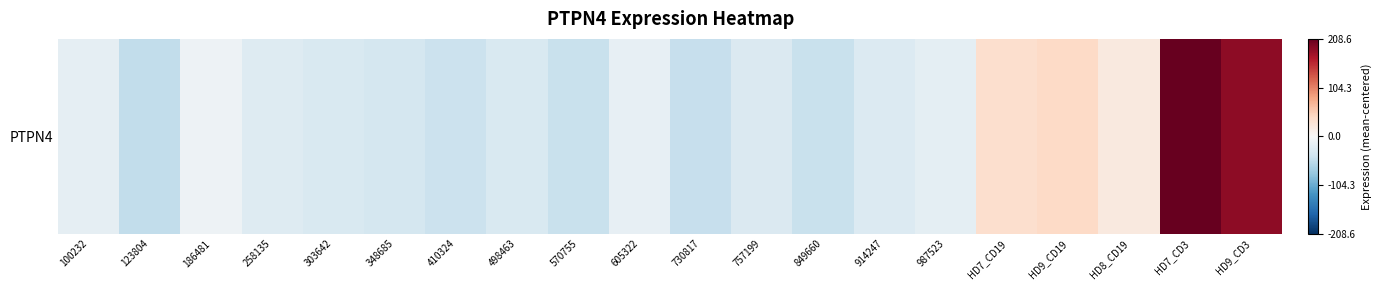

What is the difference between the values at 123804 and 987523?

30.5